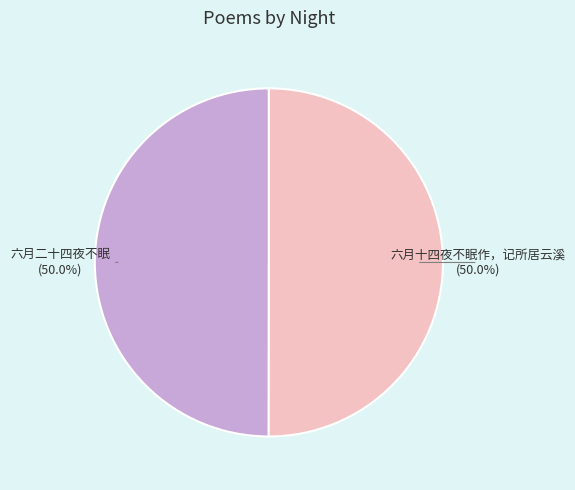

Which category has the biggest portion of the pie?

六月十四夜不眠作，记所居云溪